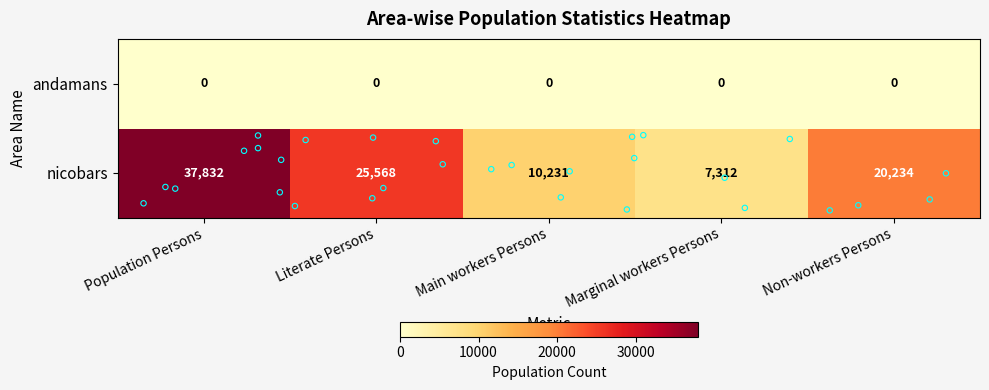

What is the greatest value displayed?

37832